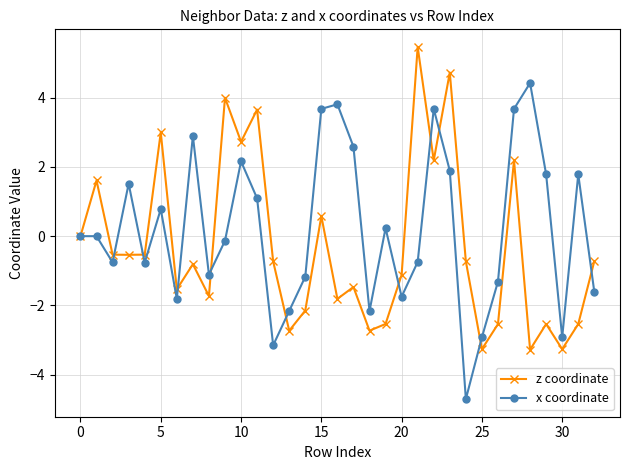

Rank the series by their average value, from highest to lowest.

x coordinate, z coordinate